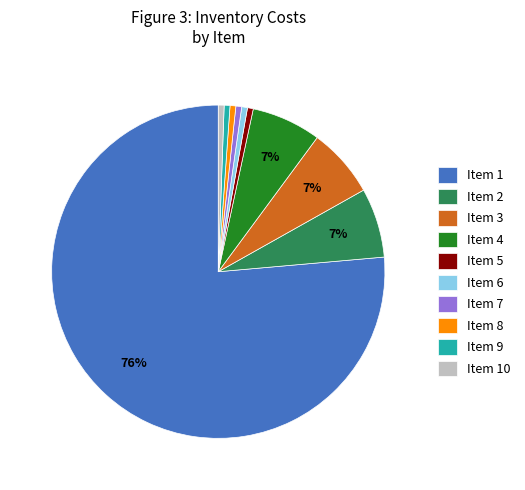

The Item 5 slice represents 1% of the pie. True or false?

True